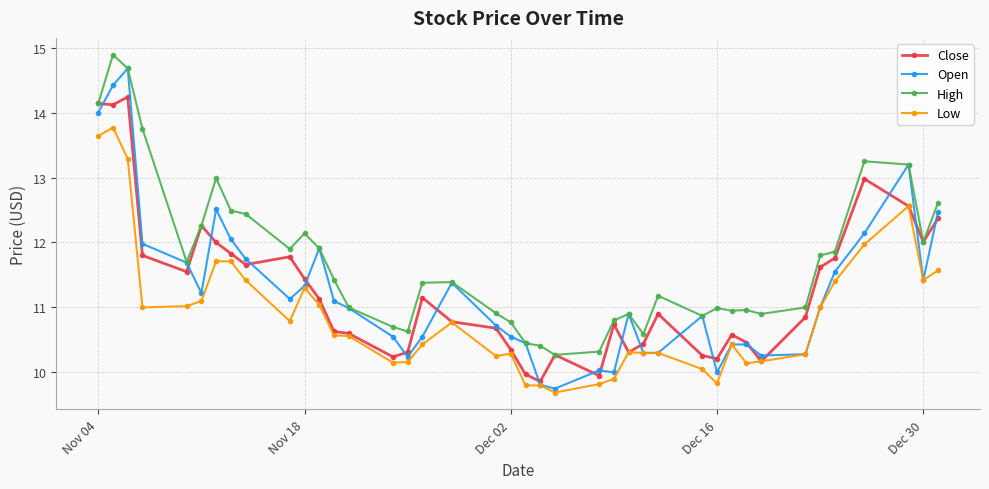

What is the sum of all High values?

468.8